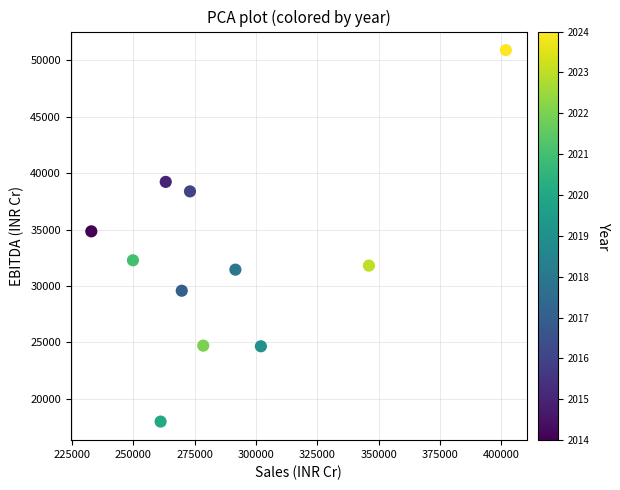

What Y value in the scatter plot is closest to 34453?

34853.4